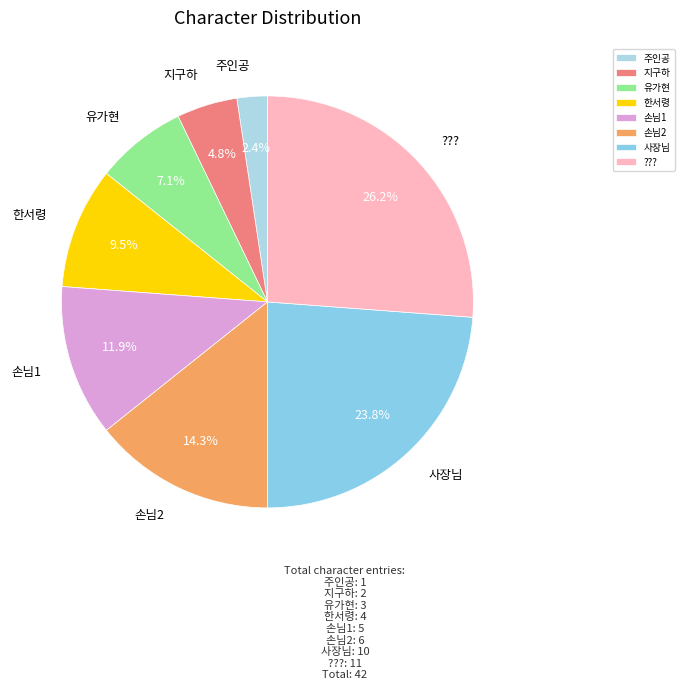

To the nearest percent, what is the difference between the 지구하 and 한서령 slice percentages?

5%